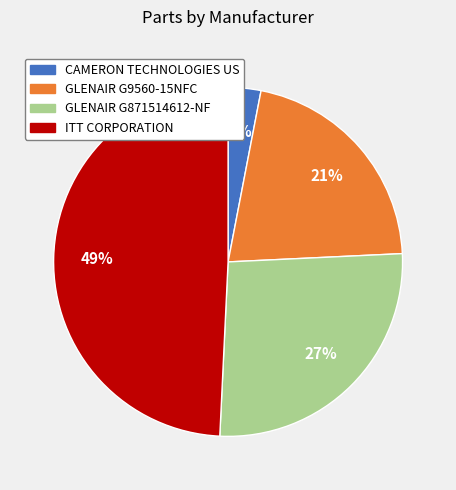

The GLENAIR G9560-15NFC slice represents 21% of the pie. True or false?

True